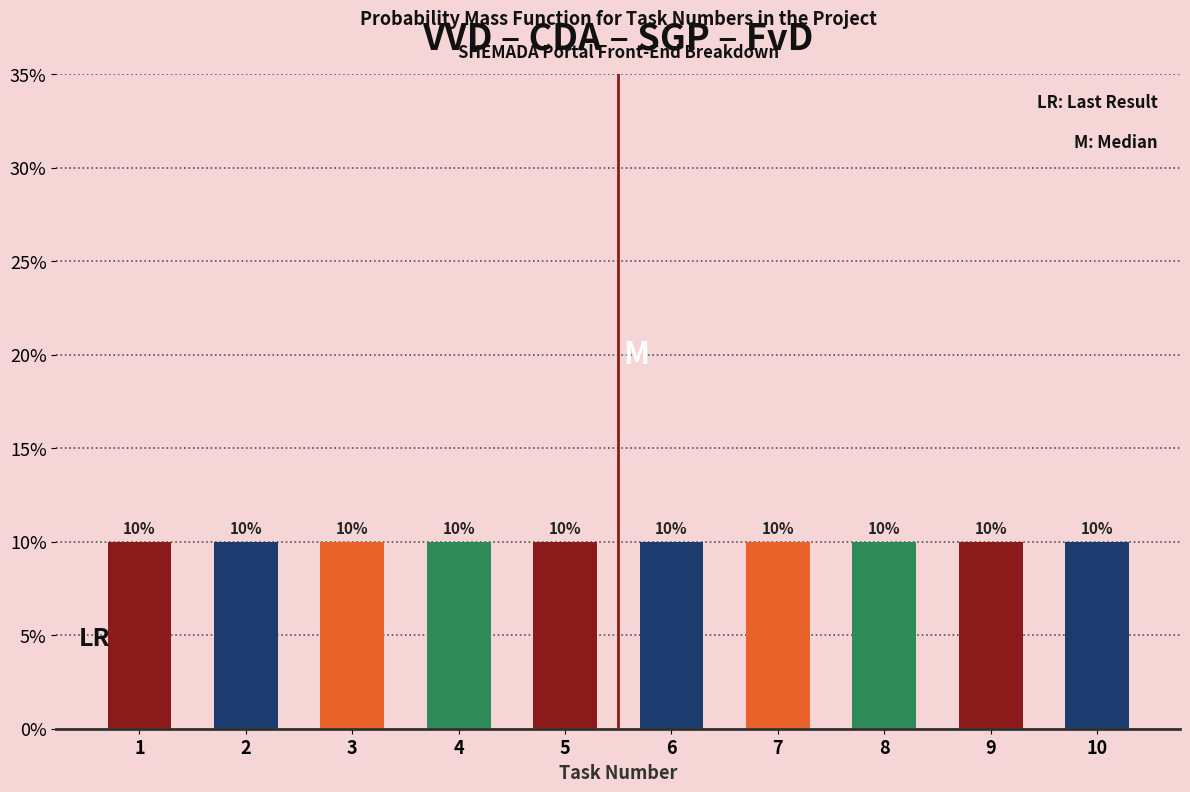

How tall is the bar that spans 8.5 to 9.5 on the x-axis?

10